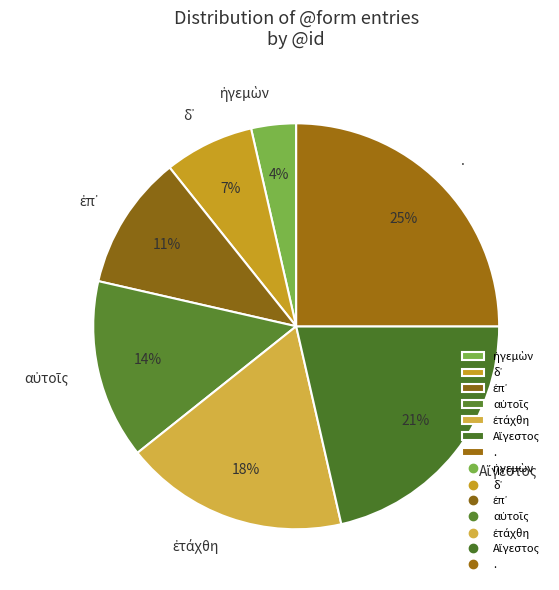

Is it true that . is 14% of the pie?

False